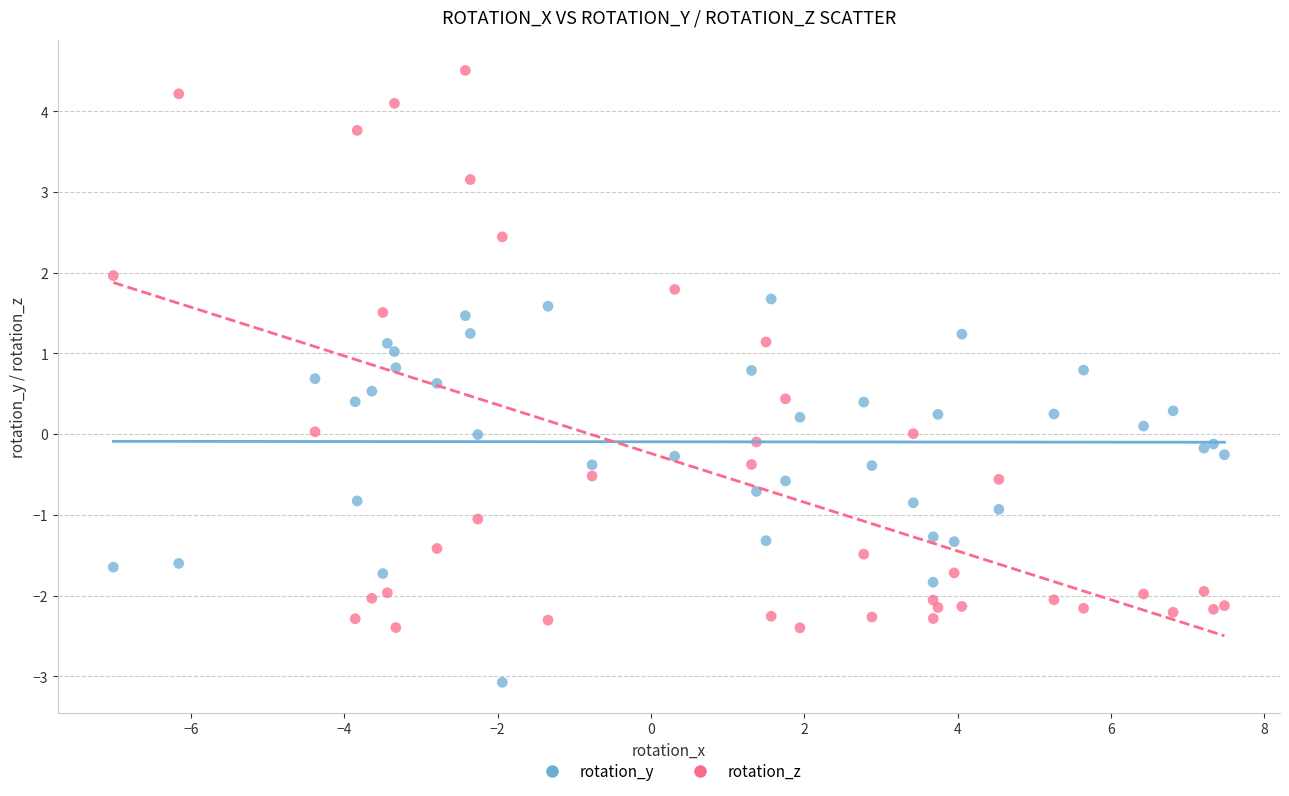

Which series reaches the minimum Y coordinate?

rotation_y